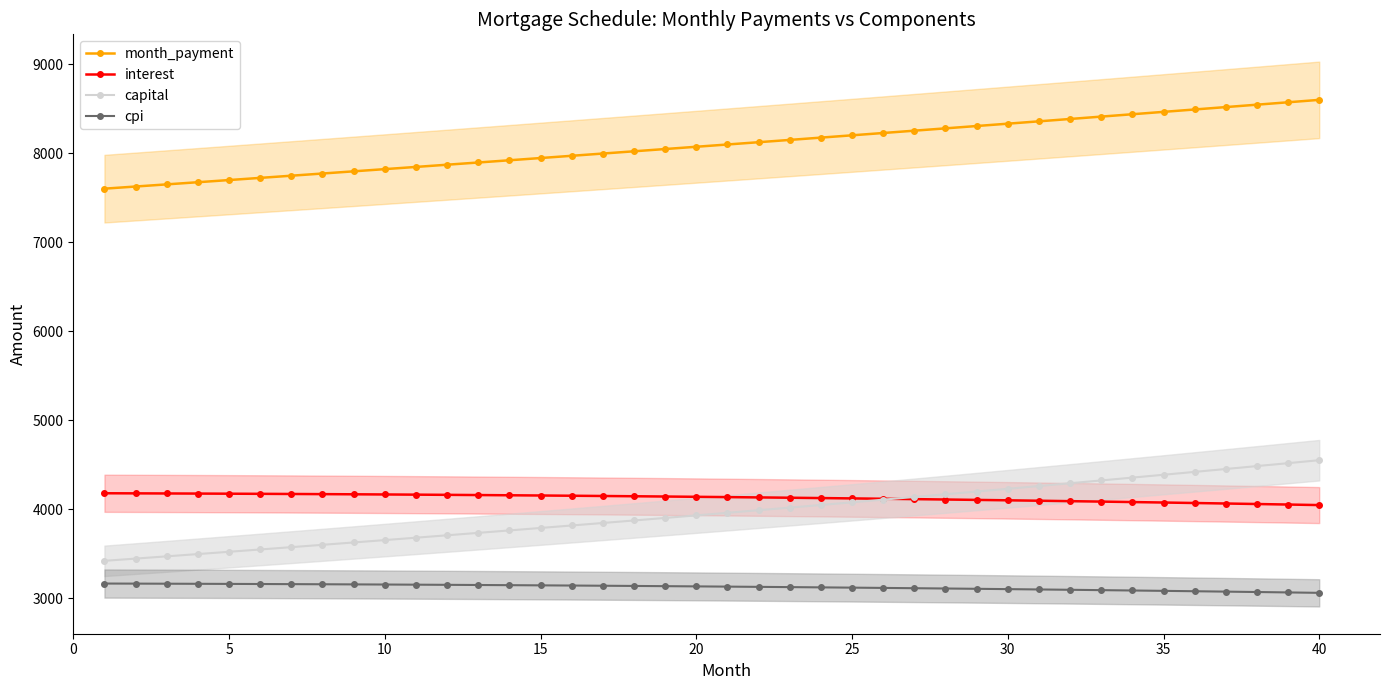

What are all the series names shown in the legend?

month_payment, interest, capital, cpi